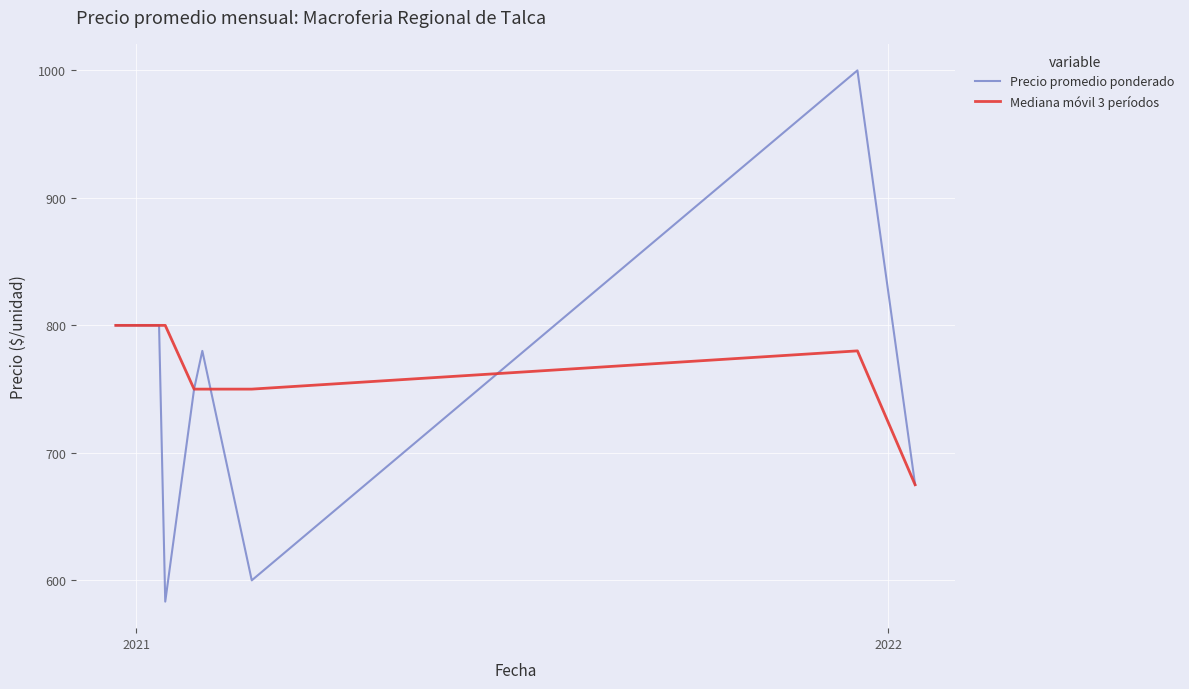

True or false: Mediana móvil 3 períodos has more than 0 interior local peaks.

True